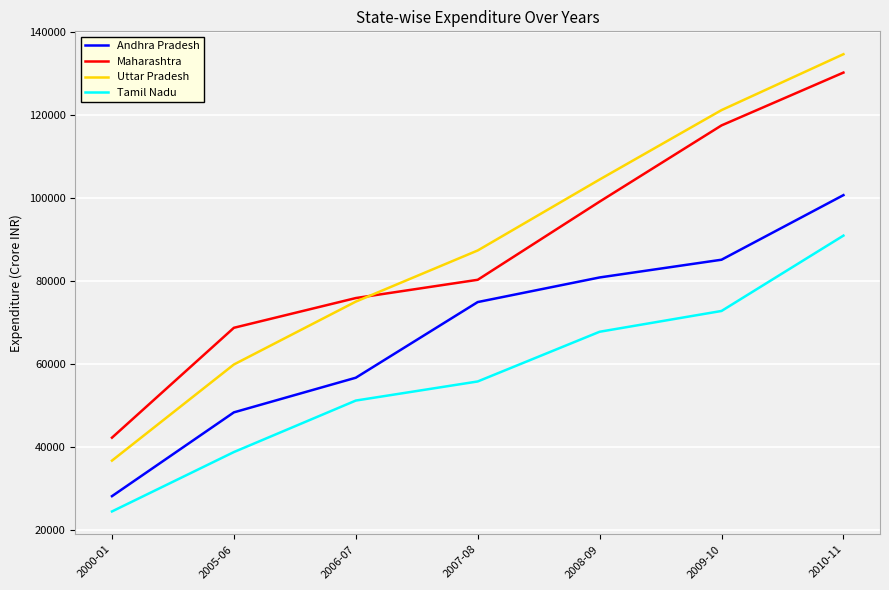

What is the total value across all series at 2008-09?

351993.6